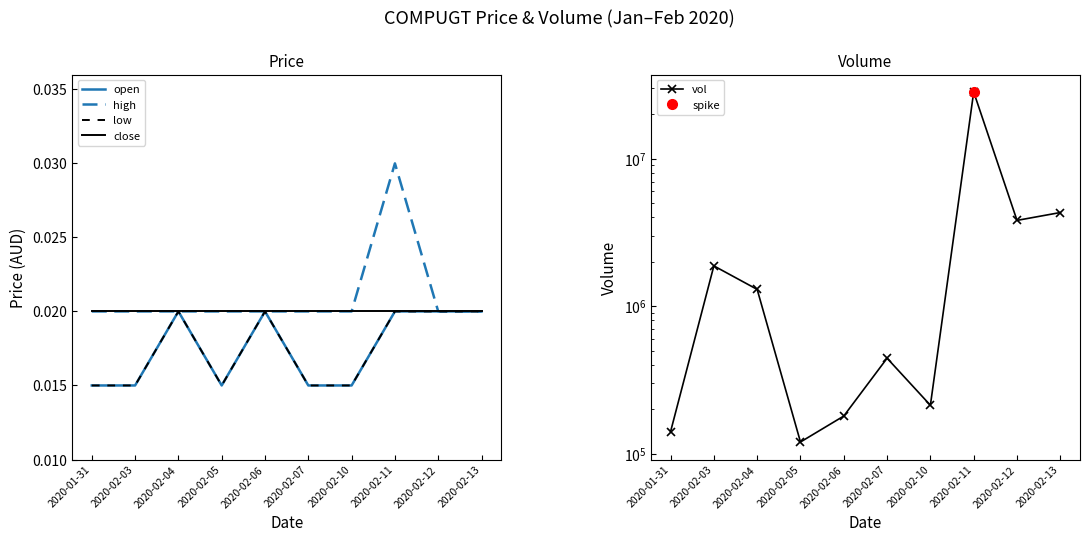

Which label corresponds to the smallest value in the chart?

2020-01-31